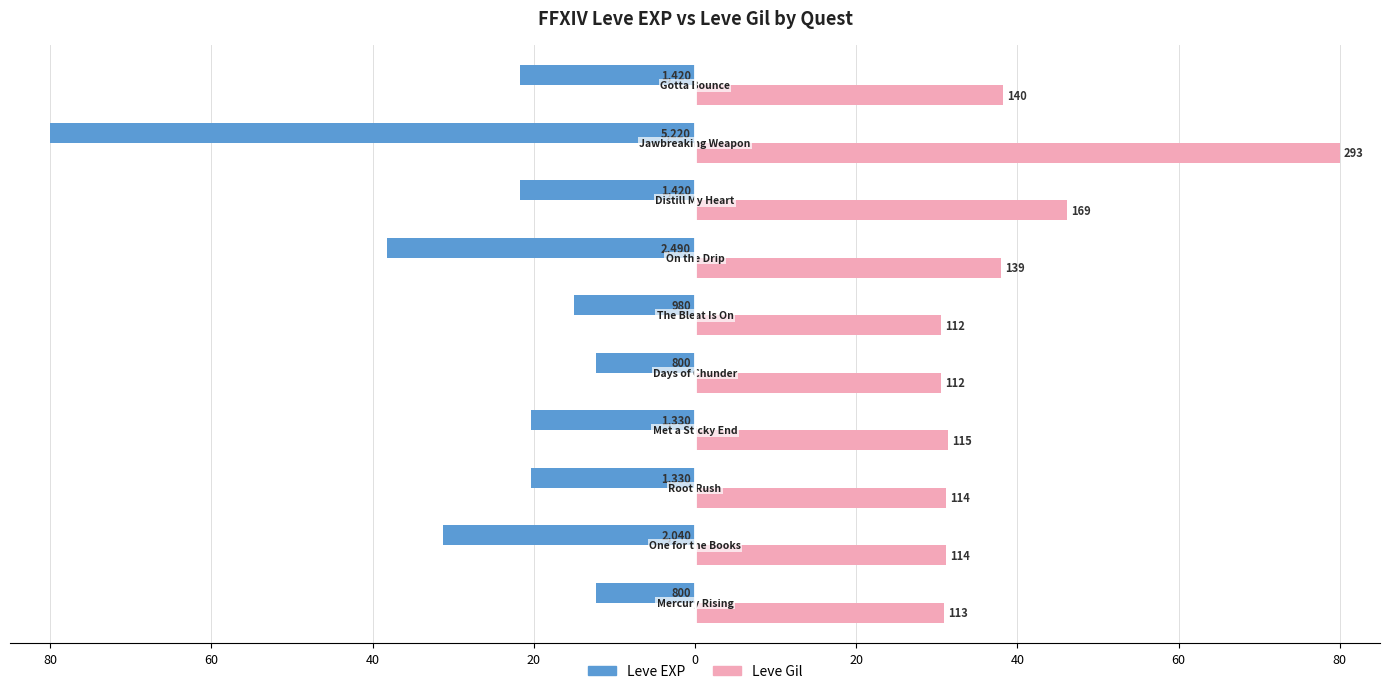

What are all the series names shown in the legend?

Leve EXP, Leve Gil